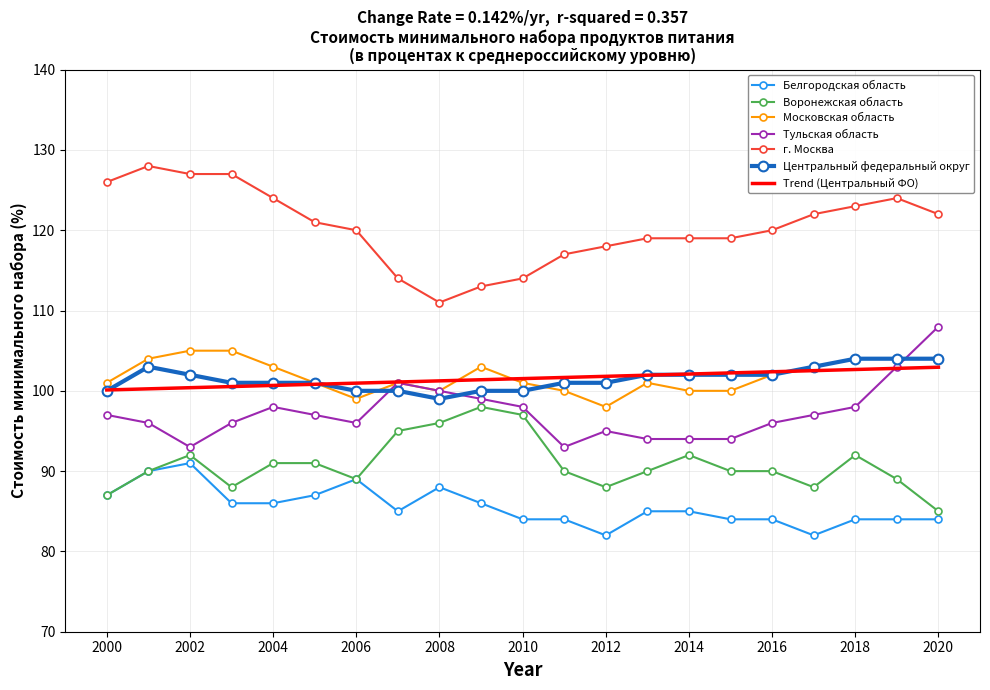

What is the minimum value shown in the chart?

82.0